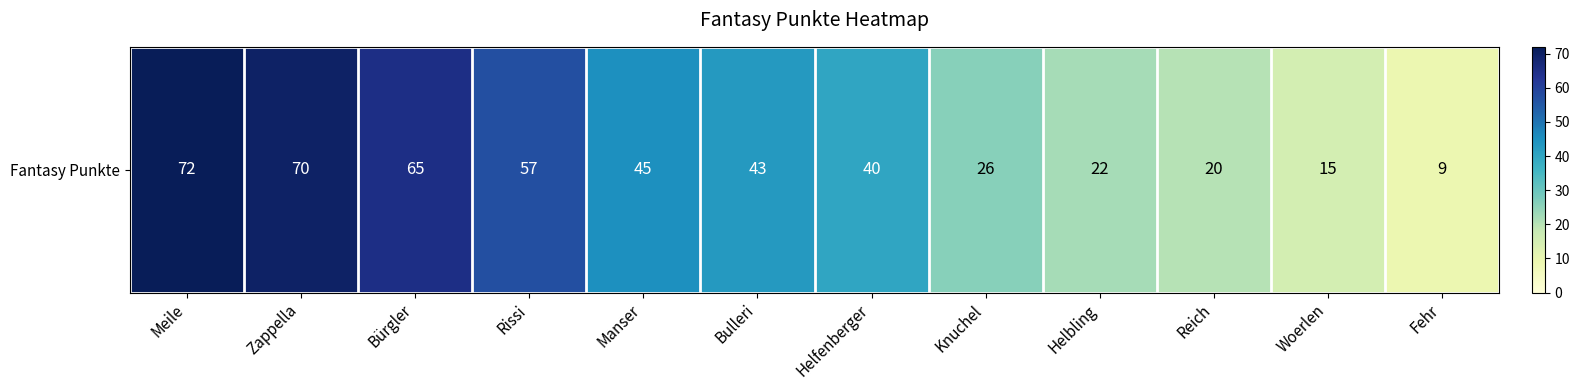

Reading right to left, extract all data points from this chart.

Fehr=9	Woerlen=15	Reich=20	Helbling=22	Knuchel=26	Helfenberger=40	Bulleri=43	Manser=45	Rissi=57	Bürgler=65	Zappella=70	Meile=72